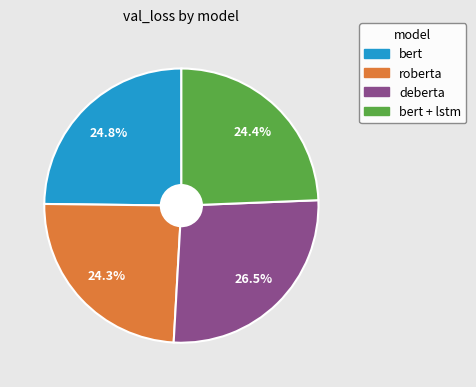

Is there any slice that represents more than half of the pie?

No